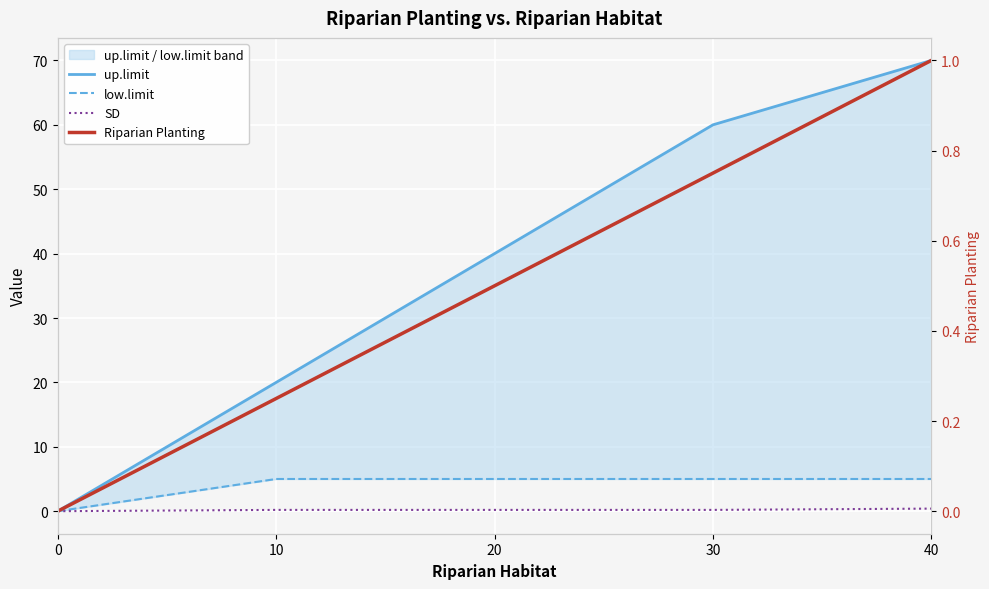

What is the difference between the up.limit values at 10 and 40?

50.0